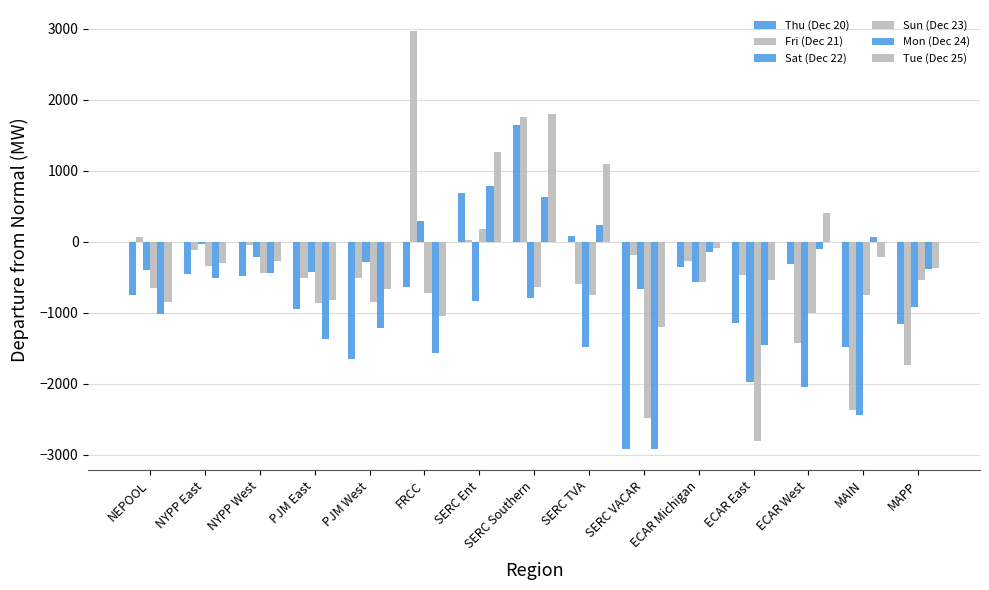

What is the maximum value shown in the chart?

2969.5